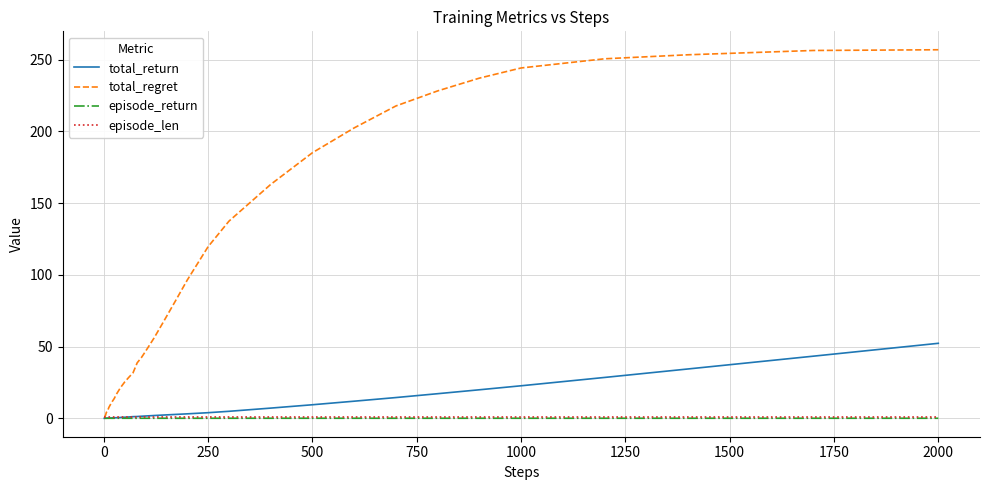

Which series has the widest spread of values?

total_regret